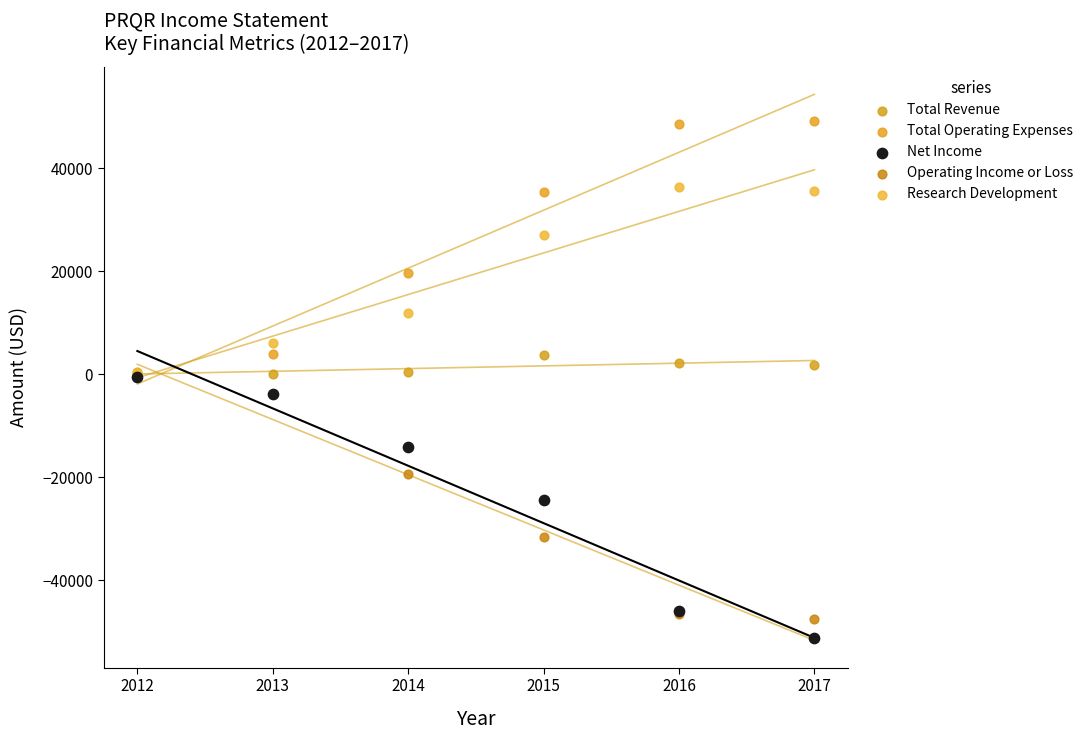

Which series has the largest Y range (max minus min)?

Net Income